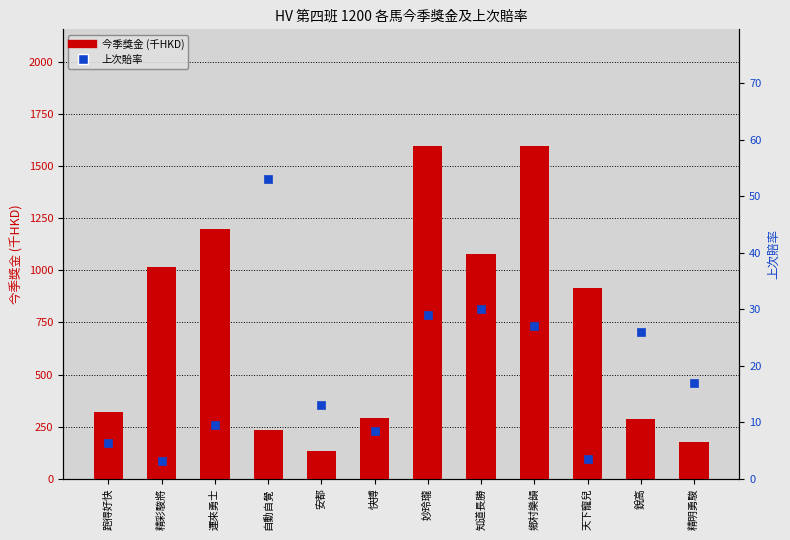

What is the total value across all series at 天下寵兒?

916.1